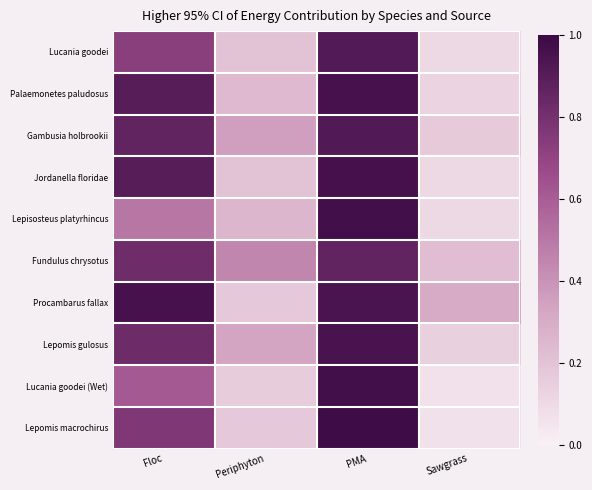

At how many categories does at least one series exceed 0?

4